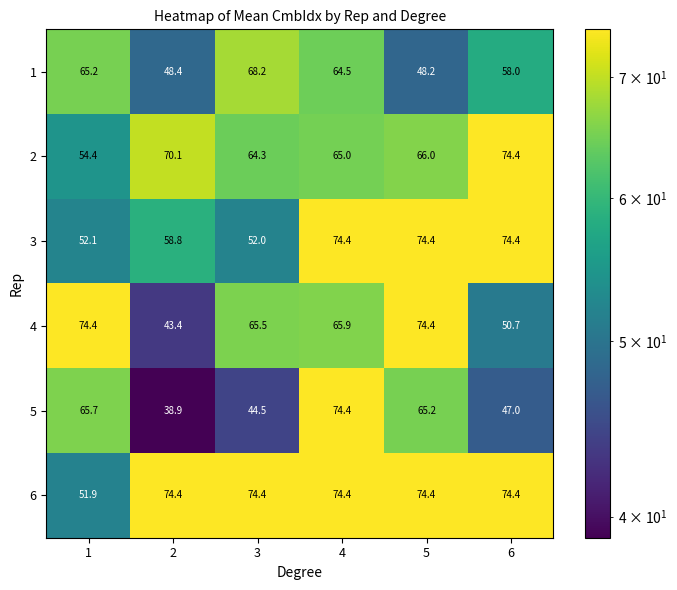

What is the maximum value shown in the chart?

74.4